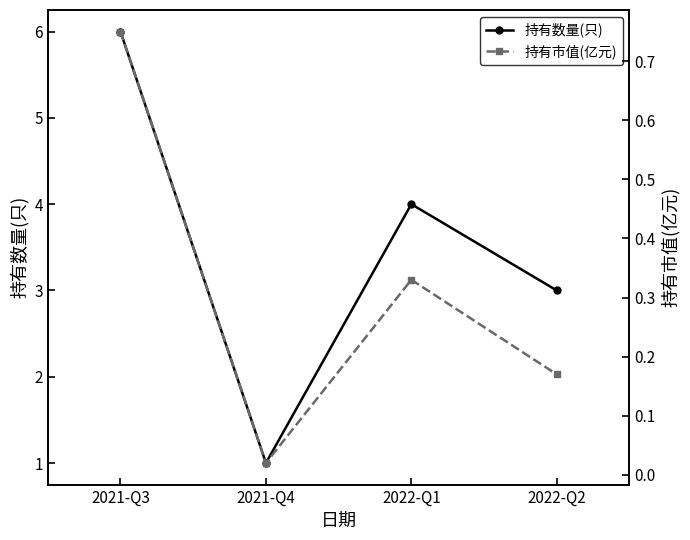

What is the value of the 持有市值(亿元) point at the 4th from the left?

0.2